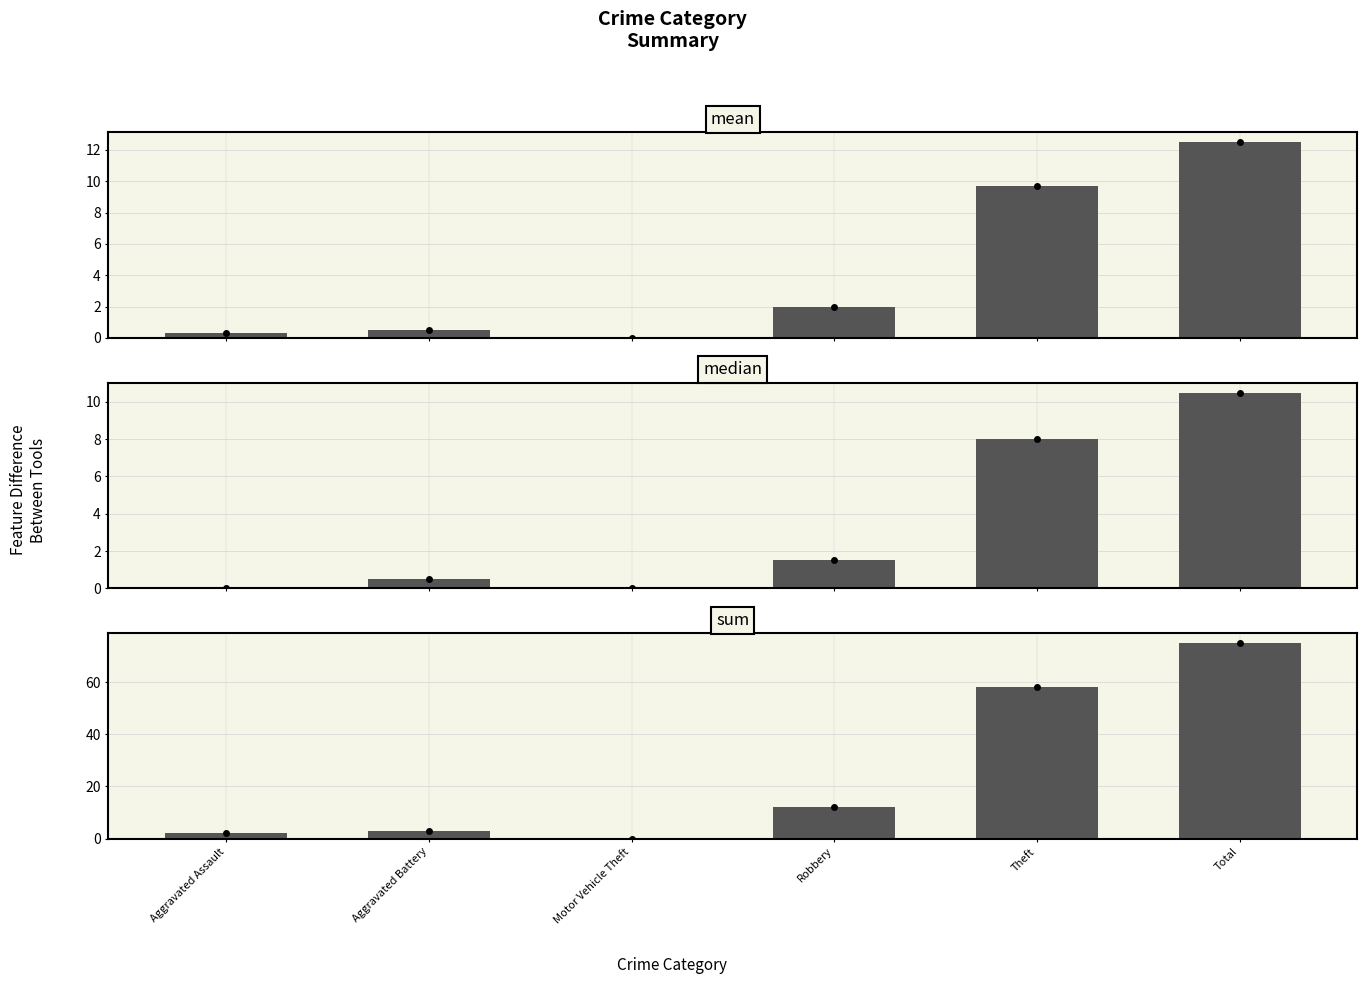

Which series changed the most between Robbery and Total?

sum_points